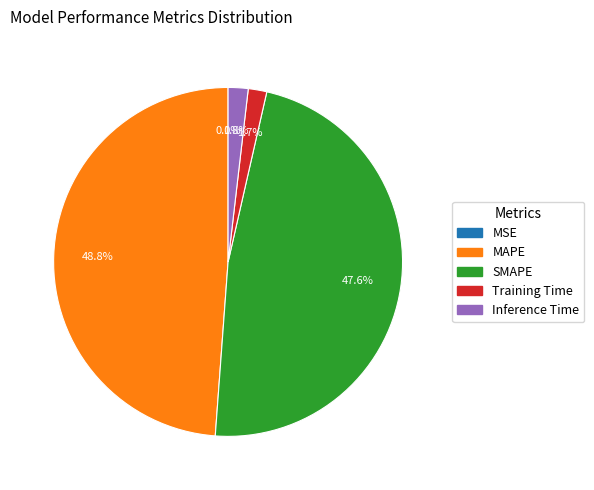

Is Training Time the majority of the pie?

No